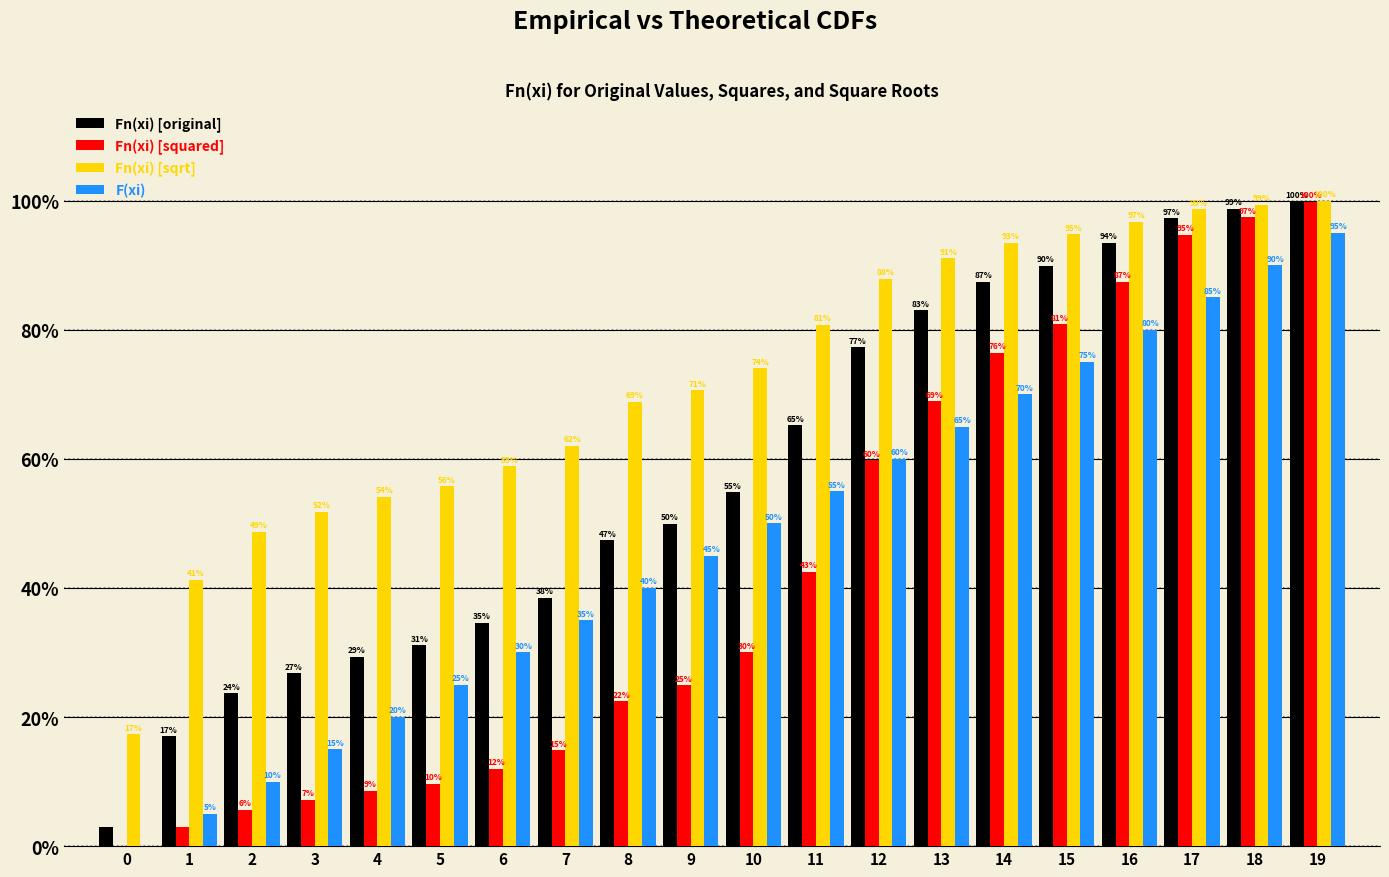

Are the bars grouped side by side (vs. stacked)?

Yes